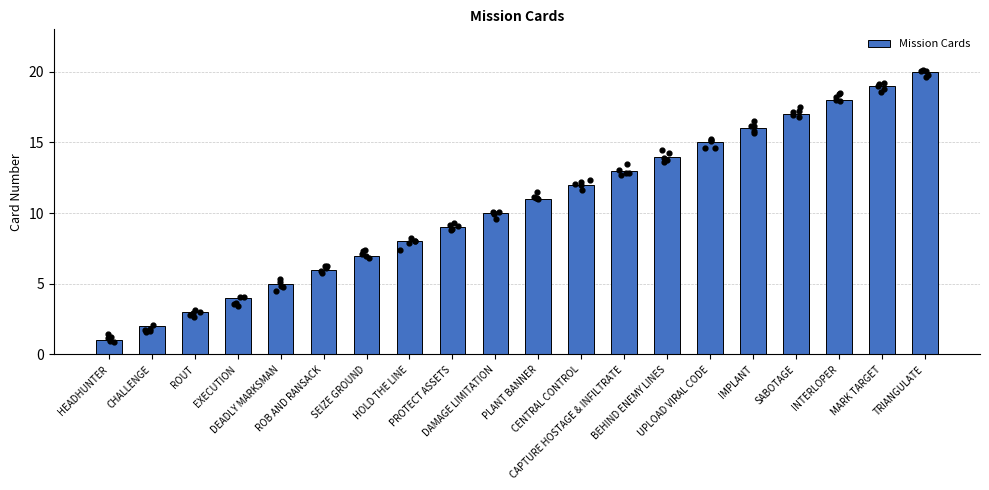

What is the change in value from HOLD THE LINE to INTERLOPER?

+10